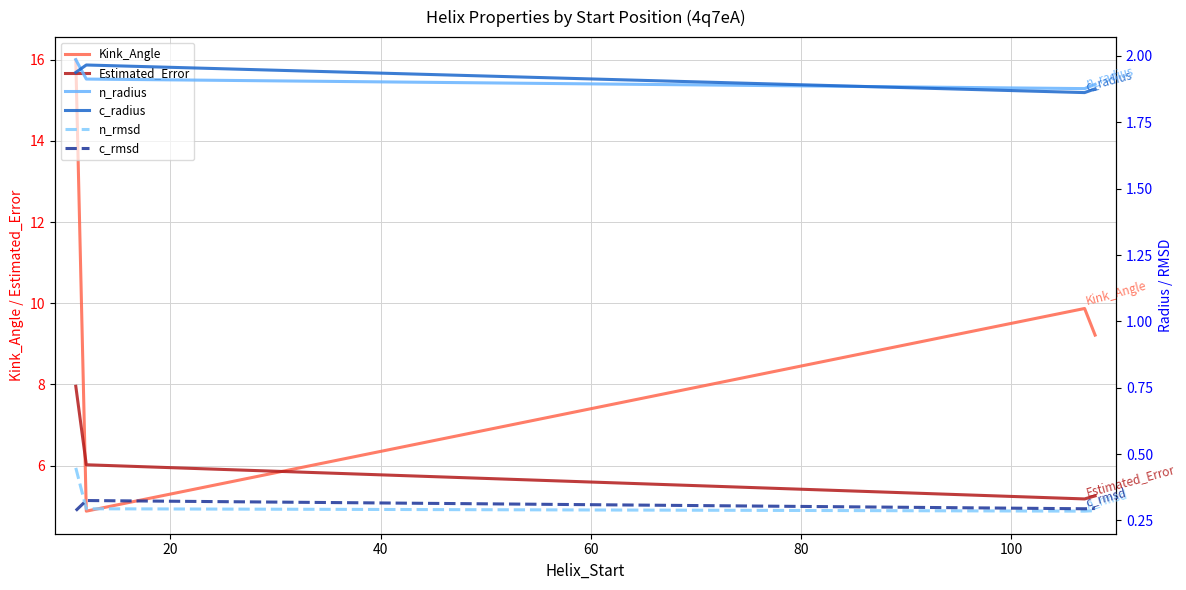

Reading left to right, list all the values displayed in this chart.

Kink_Angle: 16.0	4.9	9.9	9.2
Estimated_Error: 8.0	6.0	5.2	5.3
n_radius: 2.0	1.9	1.9	1.9
c_radius: 1.9	2.0	1.9	1.9
n_rmsd: 0.4	0.3	0.3	0.3
c_rmsd: 0.3	0.3	0.3	0.3